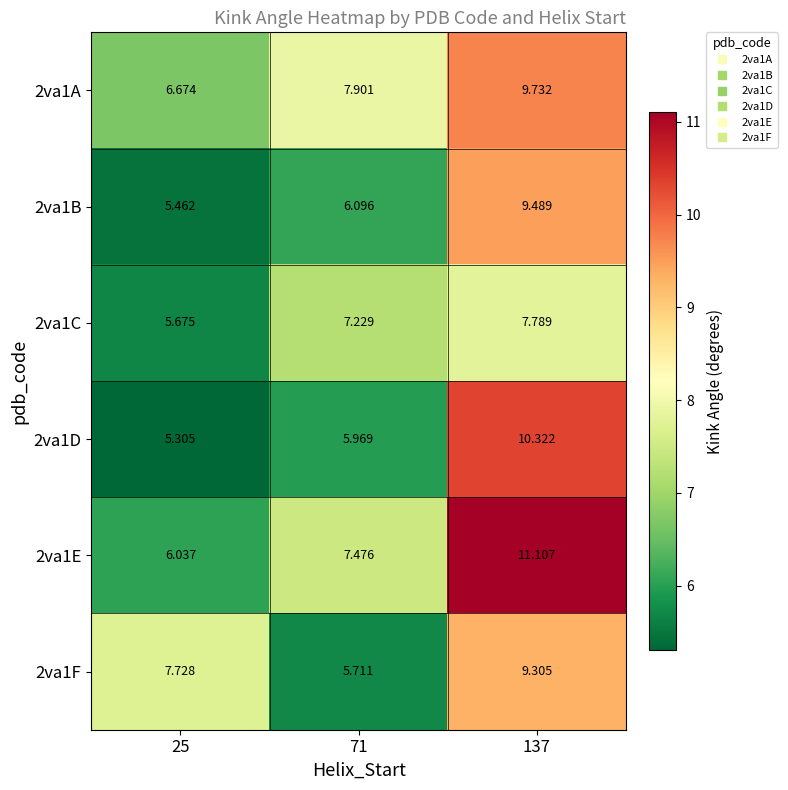

Is the value of 2va1A at 71 greater than the value of 2va1D at 25?

Yes